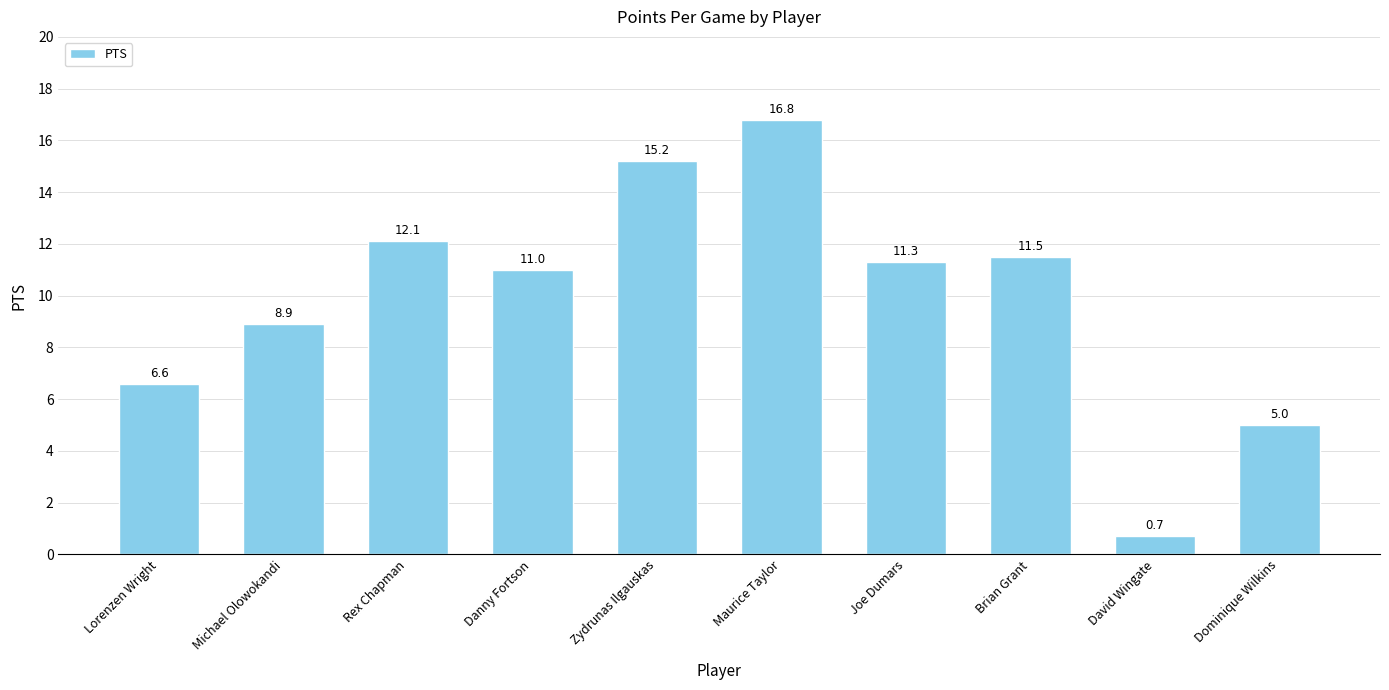

Reading left to right, list all the values displayed in this chart.

Lorenzen Wright=6.6	Michael Olowokandi=8.9	Rex Chapman=12.1	Danny Fortson=11.0	Zydrunas Ilgauskas=15.2	Maurice Taylor=16.8	Joe Dumars=11.3	Brian Grant=11.5	David Wingate=0.7	Dominique Wilkins=5.0